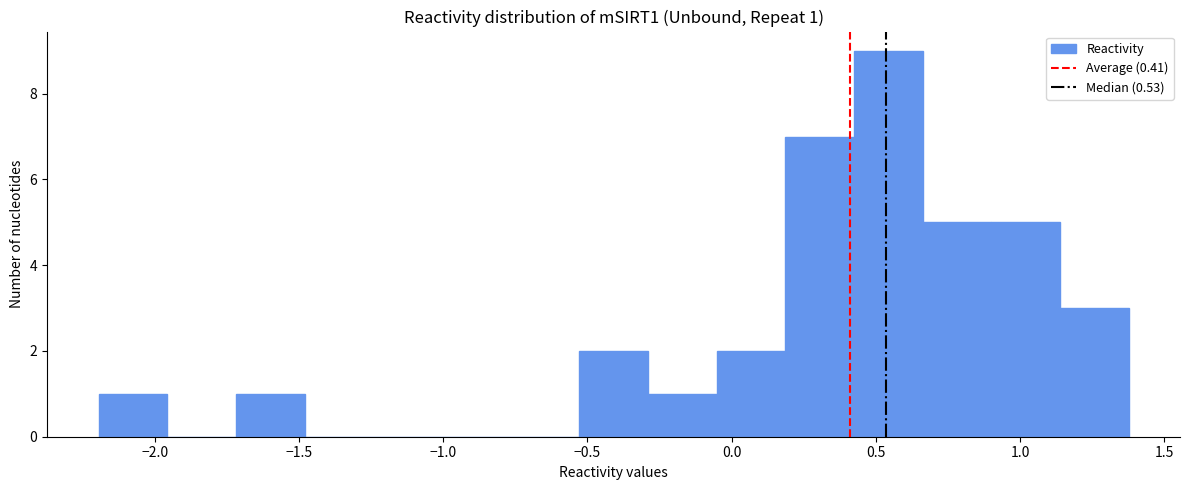

Over which range of the x-axis is the bar tallest?

0.40 to 0.65